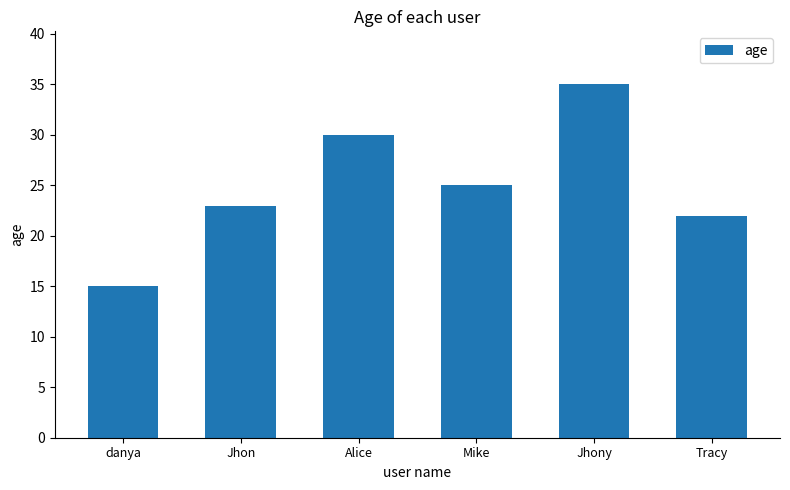

What is the sum of the values at Jhony and Mike?

60